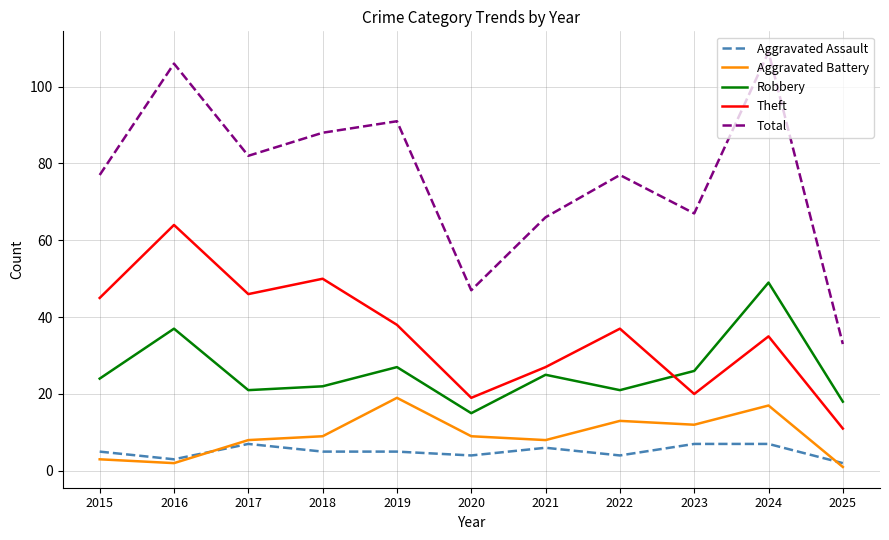

The value of Robbery at 2022 is 21. True or false?

True